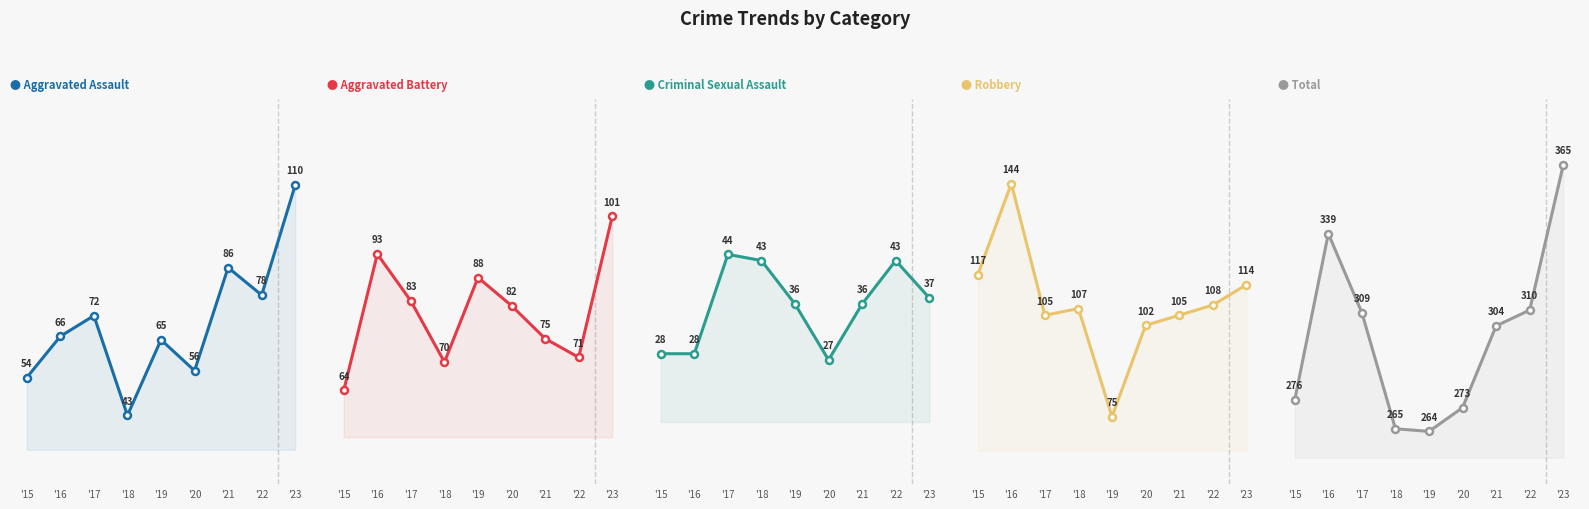

Reading left to right, extract all data points from this chart.

Aggravated Assault: 54	66	72	43	65	56	86	78	110
Aggravated Battery: 64	93	83	70	88	82	75	71	101
Criminal Sexual Assault: 28	28	44	43	36	27	36	43	37
Robbery: 117	144	105	107	75	102	105	108	114
Total: 276	339	309	265	264	273	304	310	365